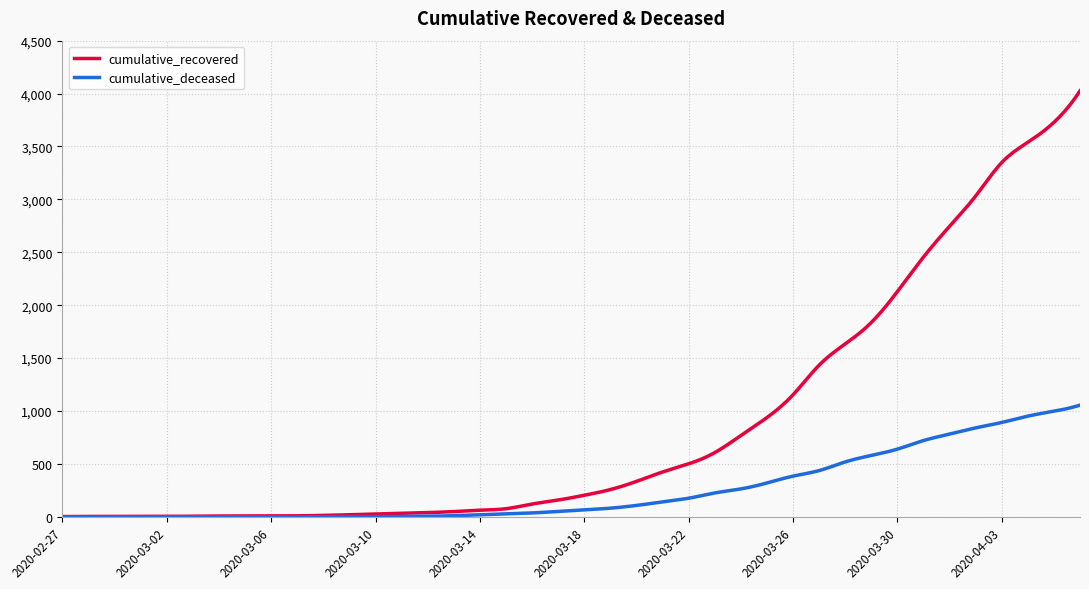

Which series has the widest spread of values?

cumulative_recovered